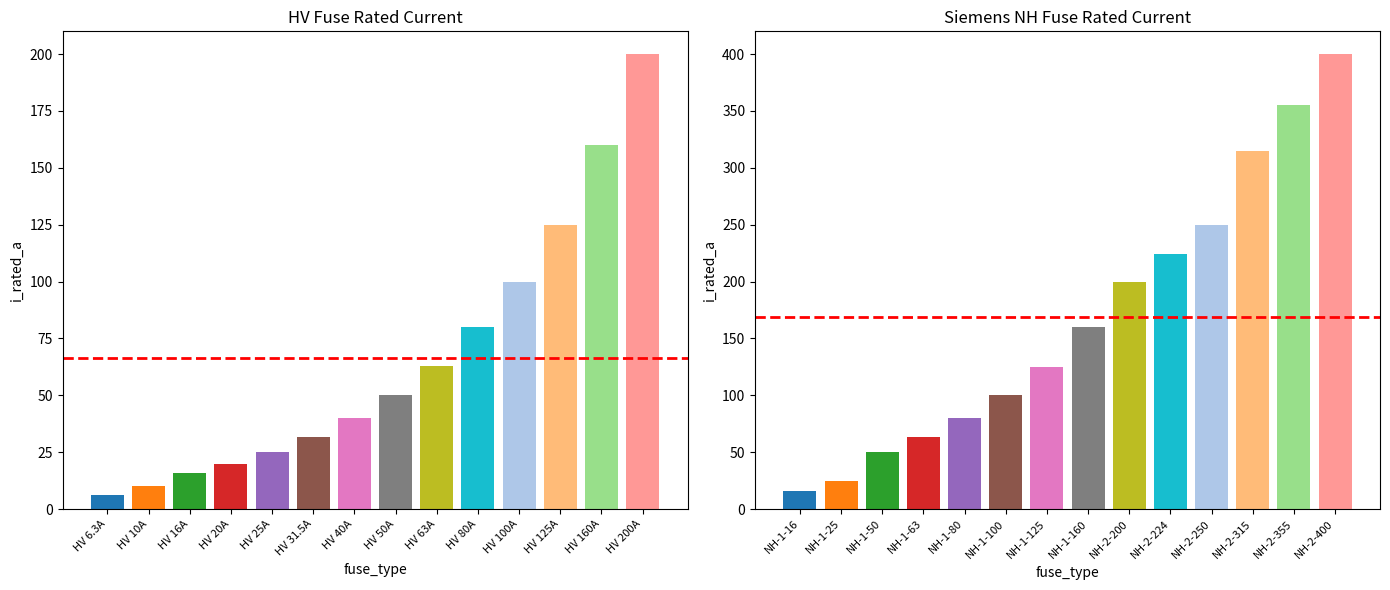

How many groups of bars are there?

14